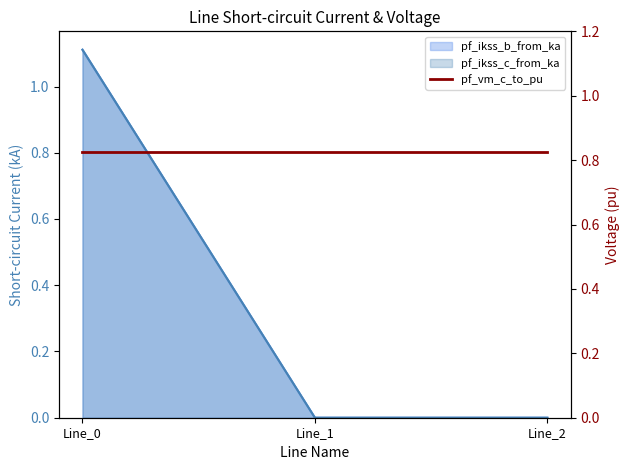

How many distinct data groups are displayed?

3